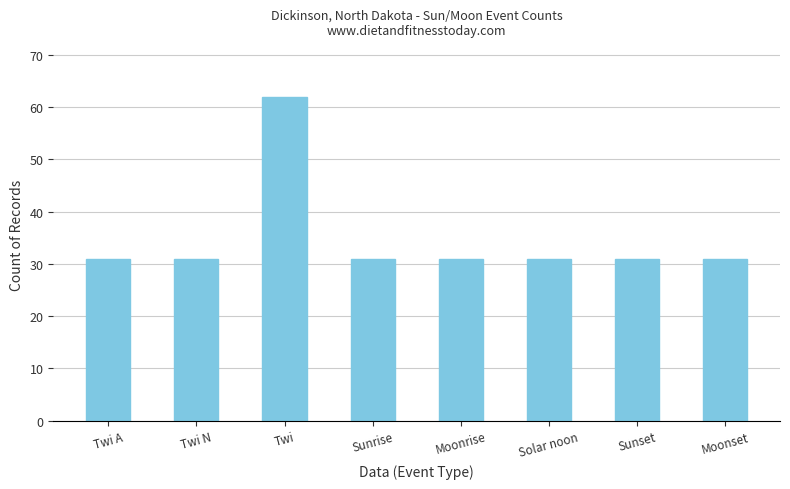

Which category has the highest value across all series?

Twi